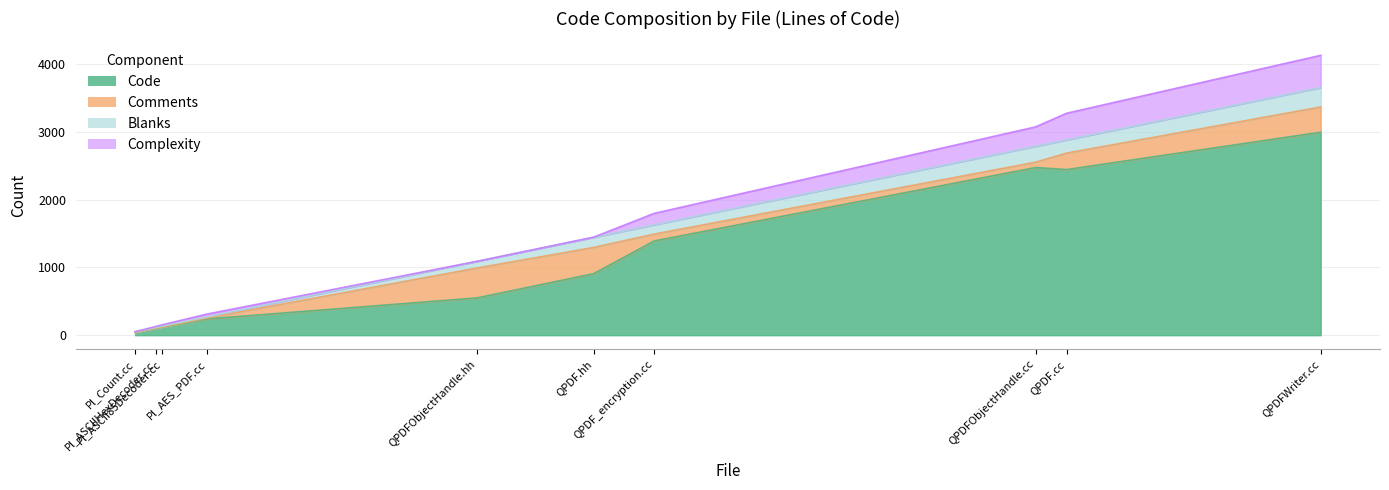

What is the sum of the Comments values at Pl_ASCIIHexDecoder.cc and QPDFWriter.cc?

373